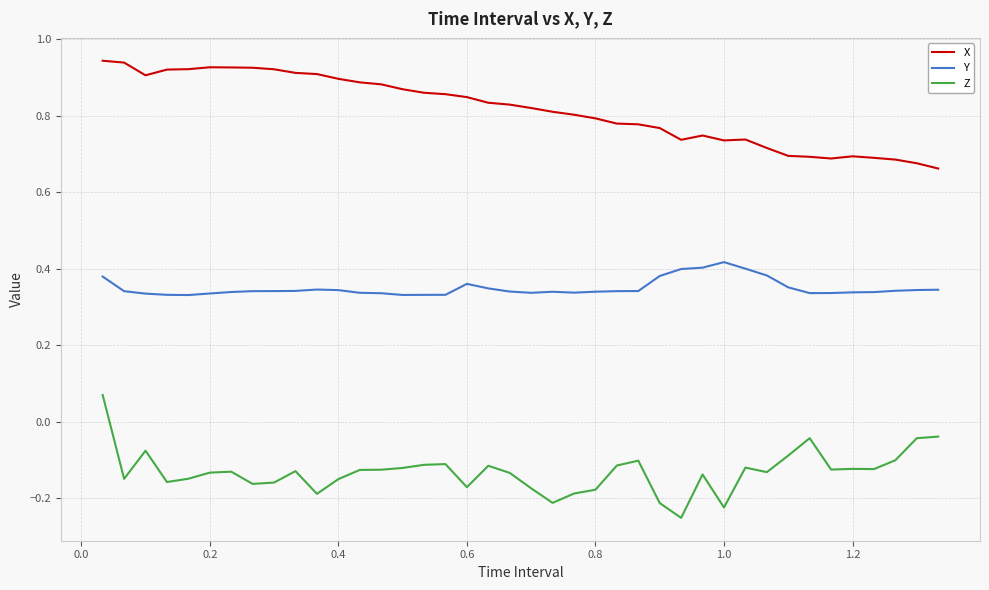

True or false: Y and Z intersect in this chart.

False